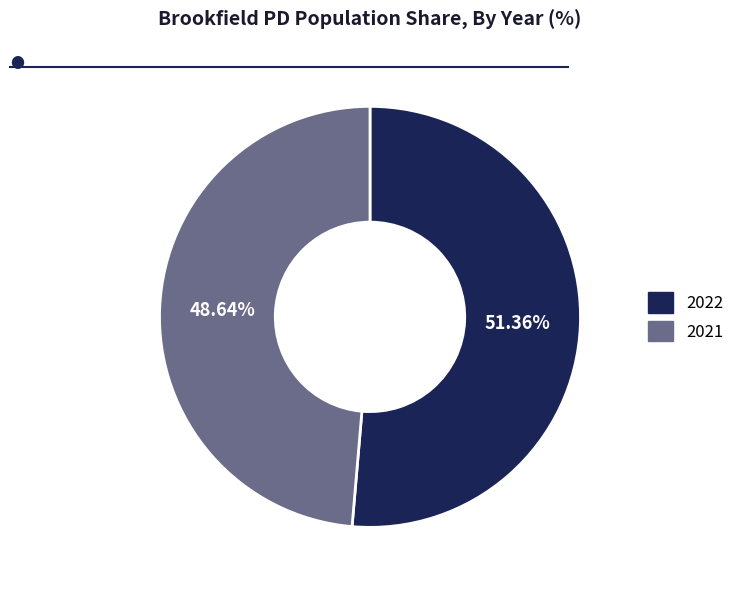

True or false: 2022 accounts for 45% of the total.

False